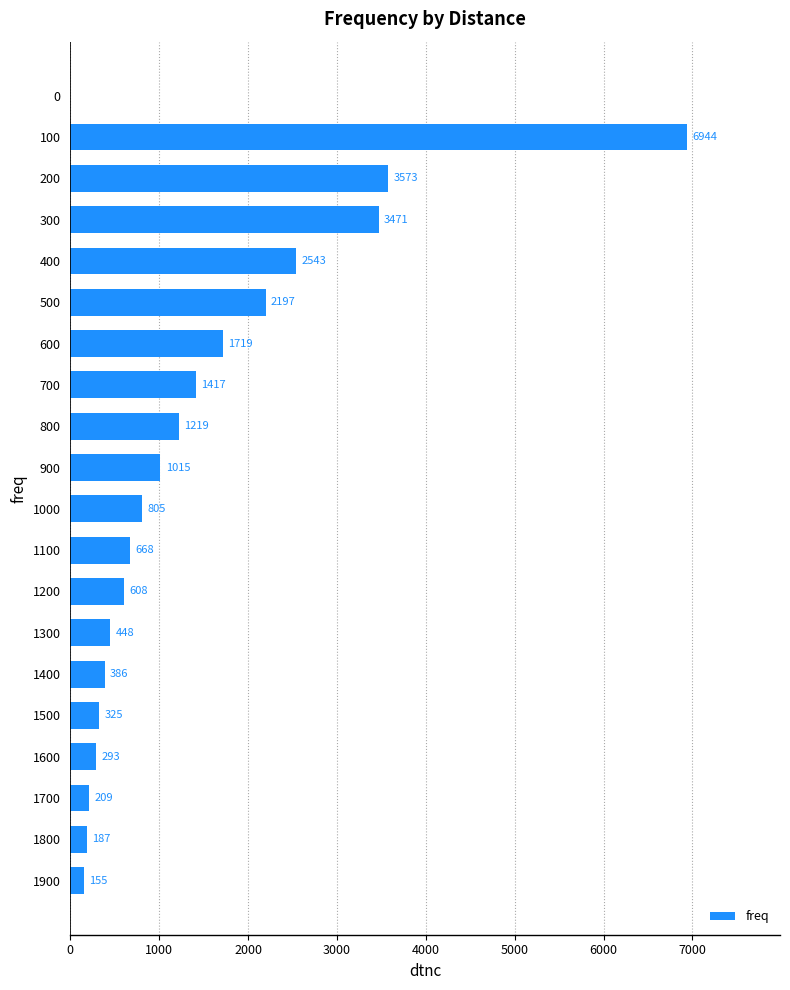

Which category has the highest value across all series?

100